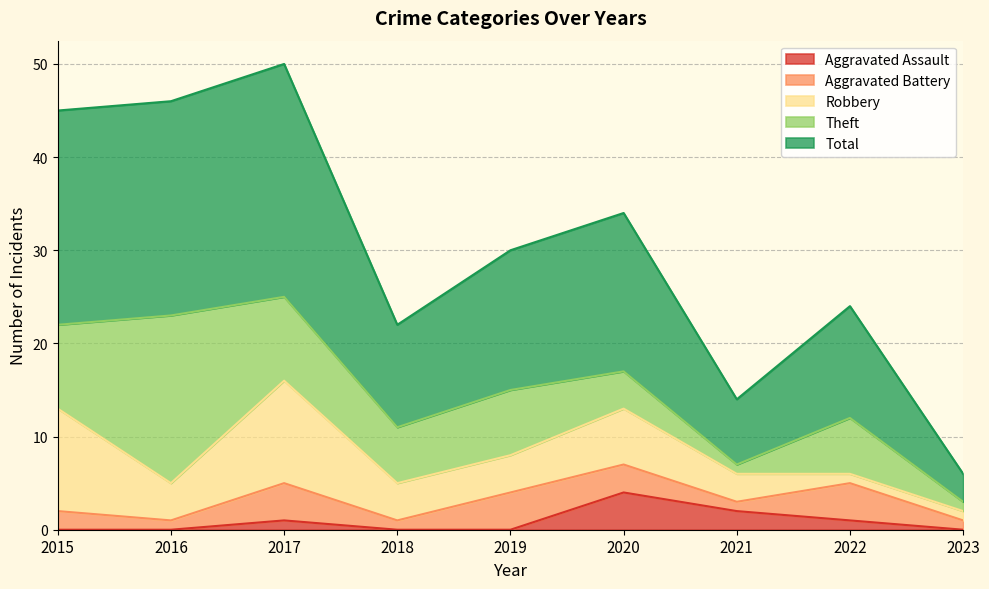

True or false: Theft has more than 2 points higher than both neighbors.

True